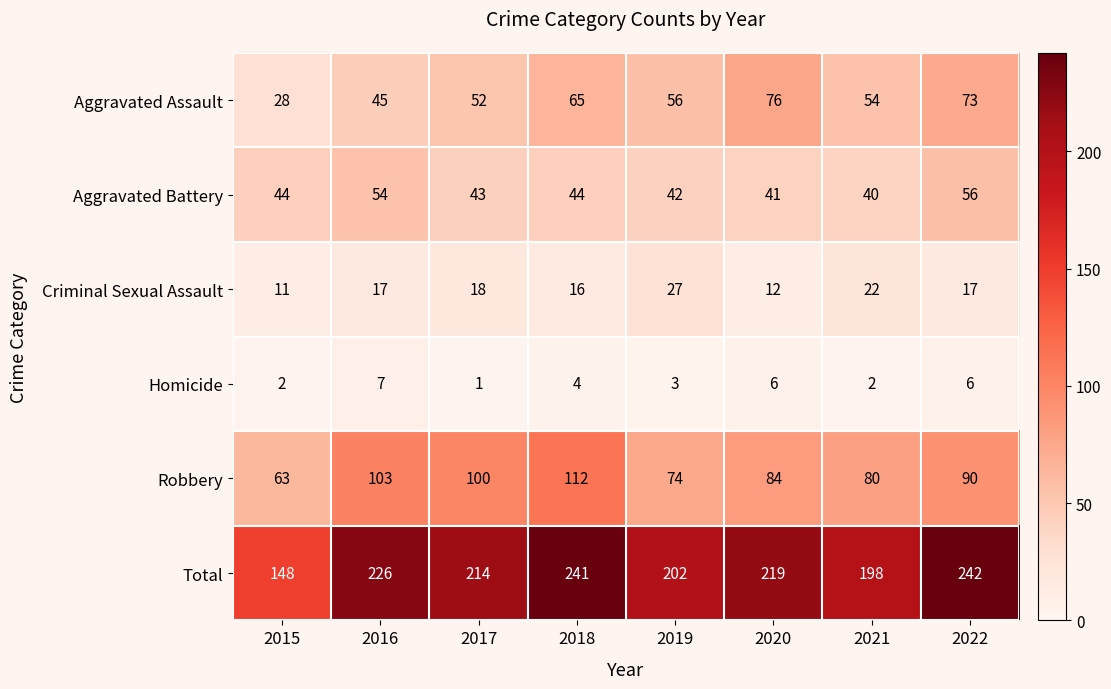

Which label corresponds to the smallest value in the chart?

2017